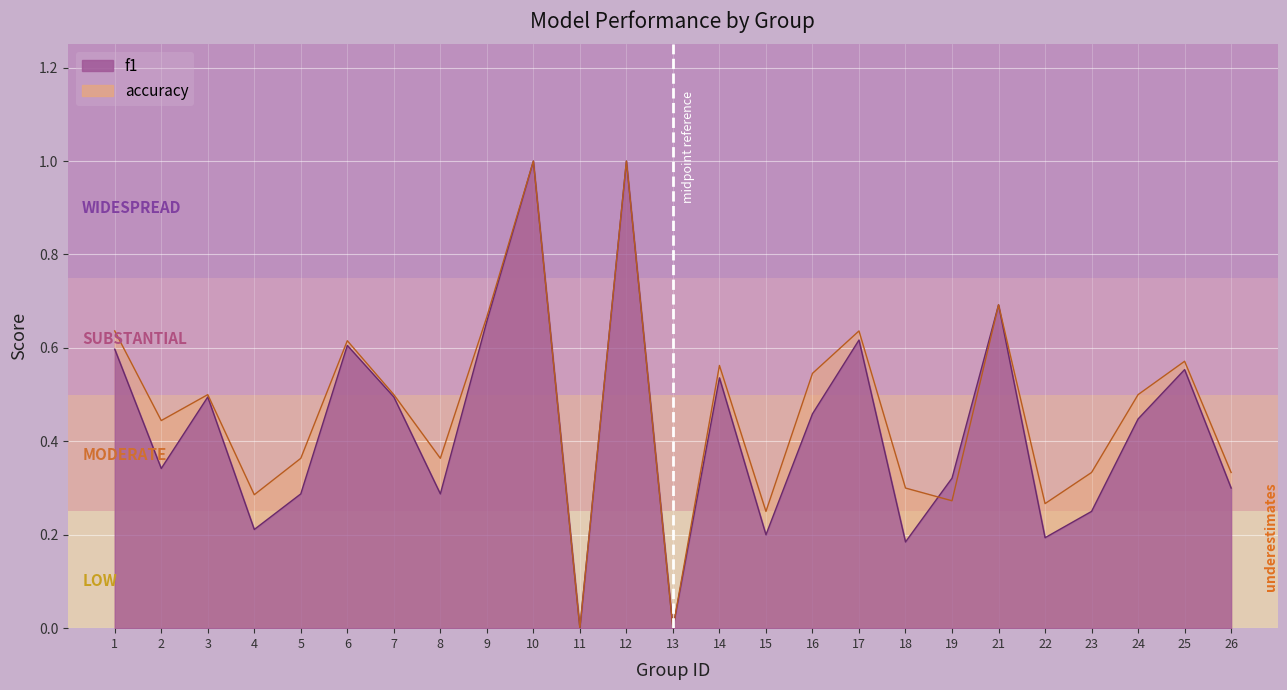

Which has a higher value, 7 or 1?

1